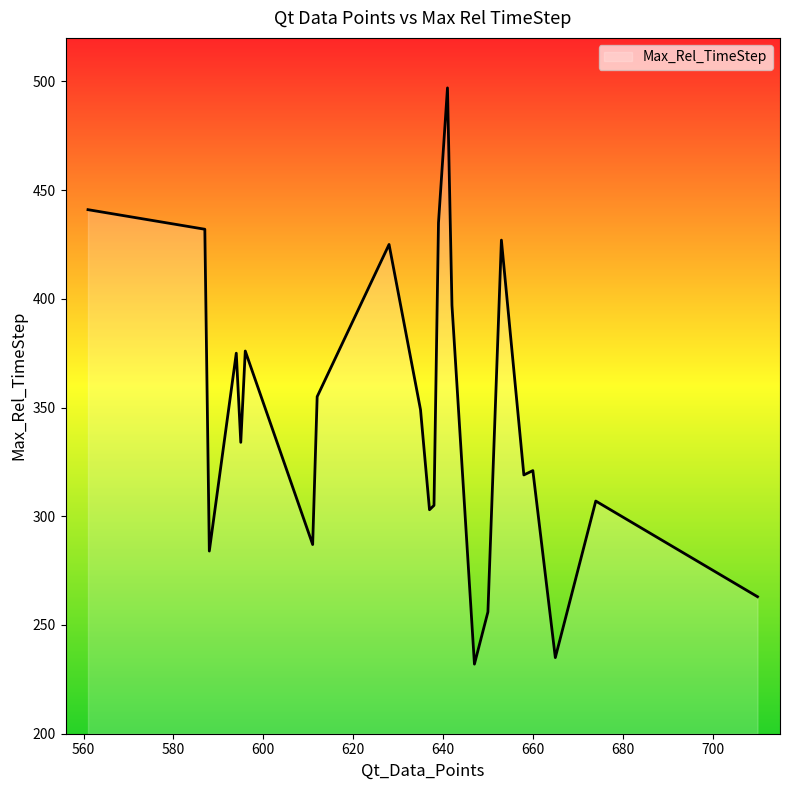

What is the difference between the maximum and minimum values?

265